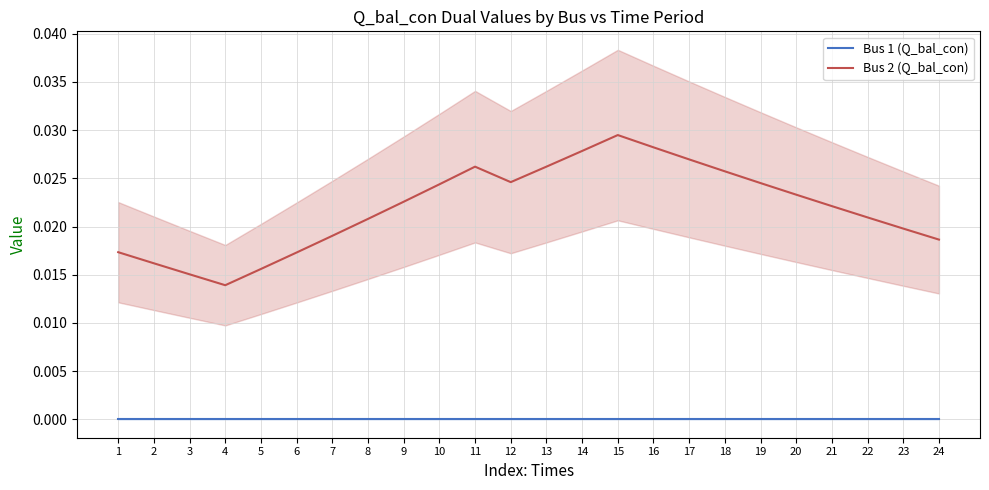

Count the Bus 2 (Q_bal_con) values in the range 0 to 1.

24